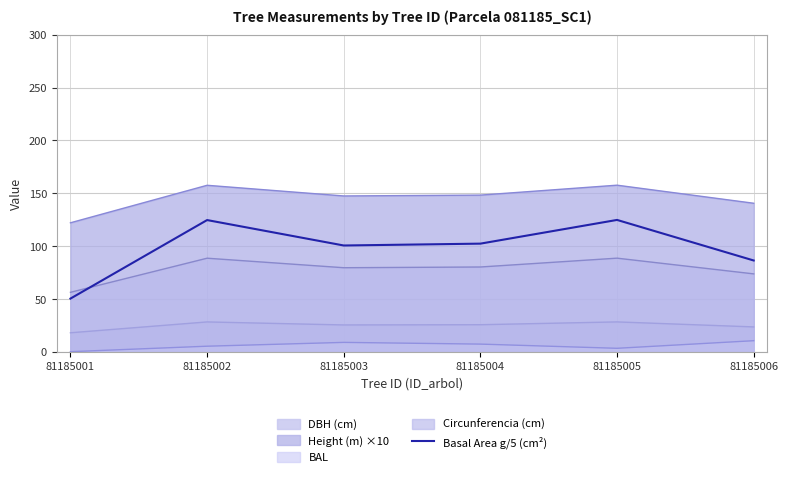

What is the value of the 1st point from the left?

50.3